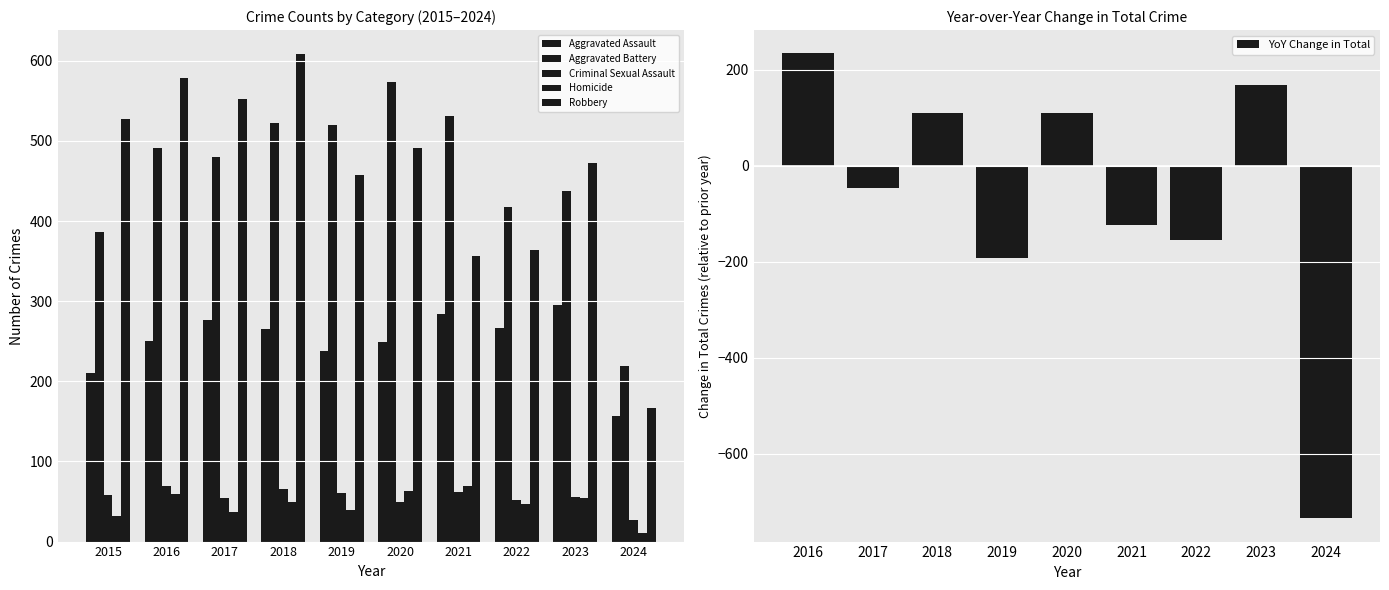

Reading left to right, extract all data points from this chart.

Aggravated Assault: 2015=210	2016=250	2017=276	2018=265	2019=238	2020=249	2021=284	2022=267	2023=295	2024=157
Aggravated Battery: 2015=387	2016=491	2017=480	2018=522	2019=520	2020=574	2021=531	2022=417	2023=437	2024=219
Criminal Sexual Assault: 2015=58	2016=69	2017=55	2018=66	2019=61	2020=49	2021=62	2022=52	2023=56	2024=27
Homicide: 2015=32	2016=59	2017=37	2018=49	2019=40	2020=63	2021=69	2022=47	2023=55	2024=11
Robbery: 2015=527	2016=579	2017=553	2018=608	2019=458	2020=491	2021=357	2022=364	2023=473	2024=167